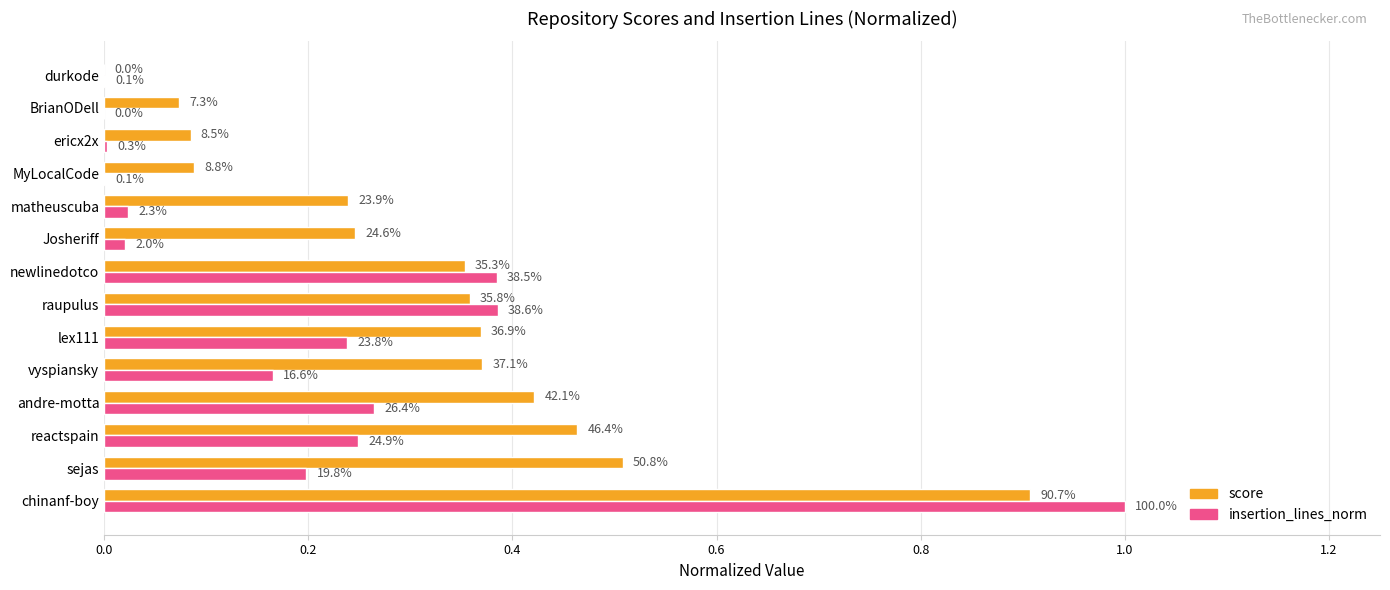

What is the value of the insertion_lines_norm bar at the 3rd from the left?

0.2